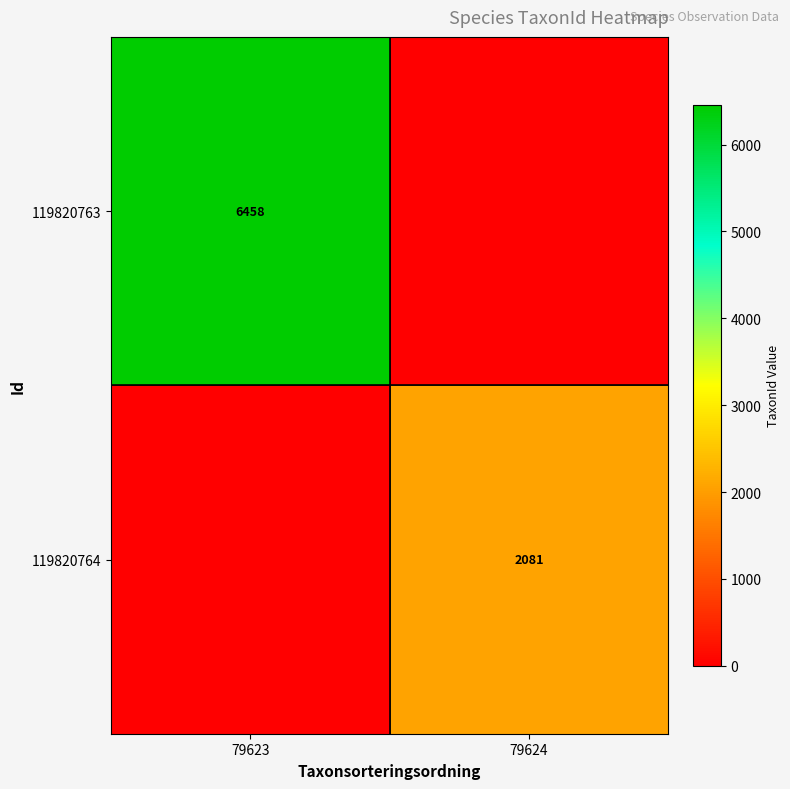

True or false: 119820763 has a value of 1335 at 79623.

False